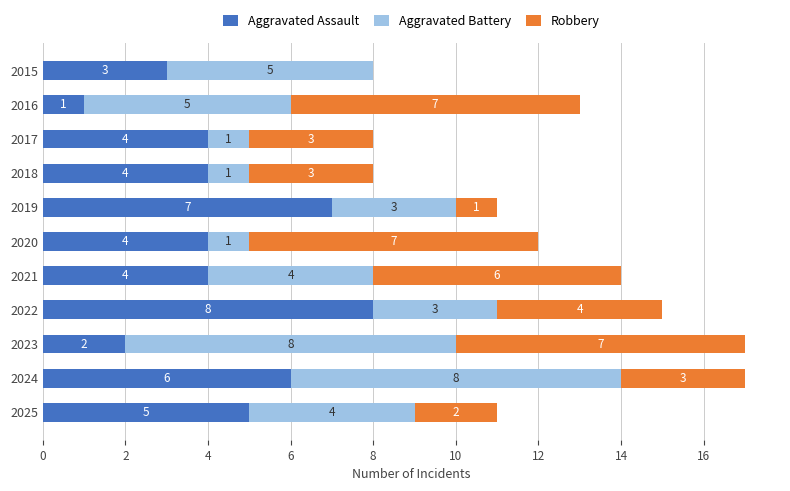

Which category has the highest value in the Aggravated Assault series?

2022